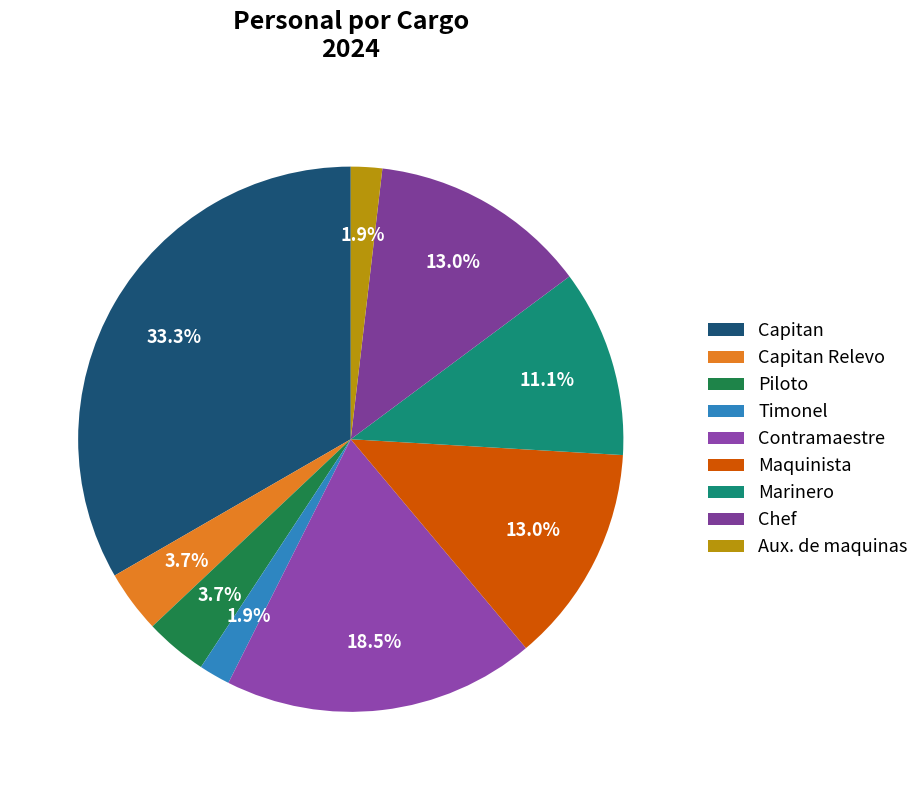

To the nearest percent, what is the difference between the largest and smallest slice percentages?

31%